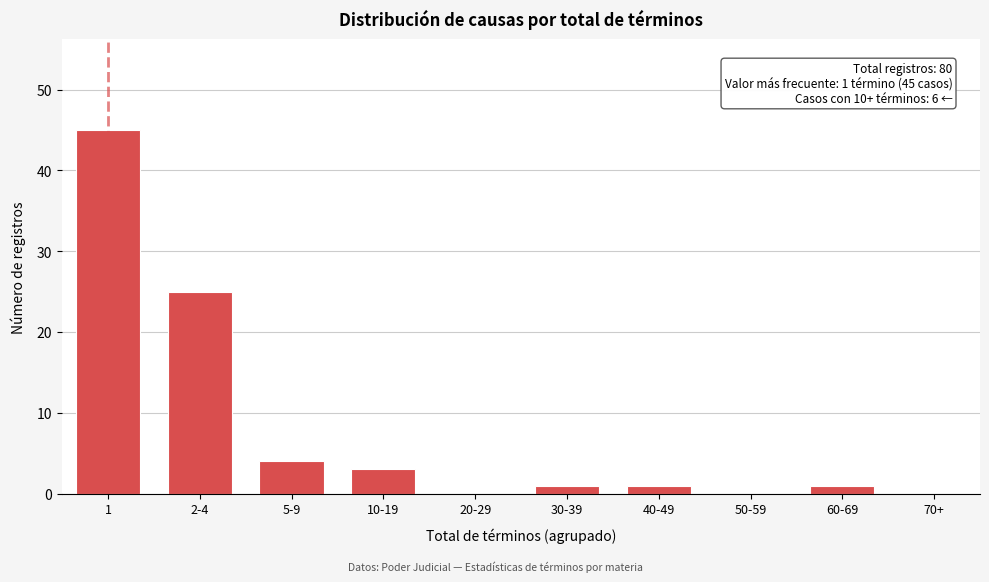

Reading left to right, list all the values displayed in this chart.

1=45	2-4=25	5-9=4	10-19=3	20-29=0	30-39=1	40-49=1	50-59=0	60-69=1	70+=0